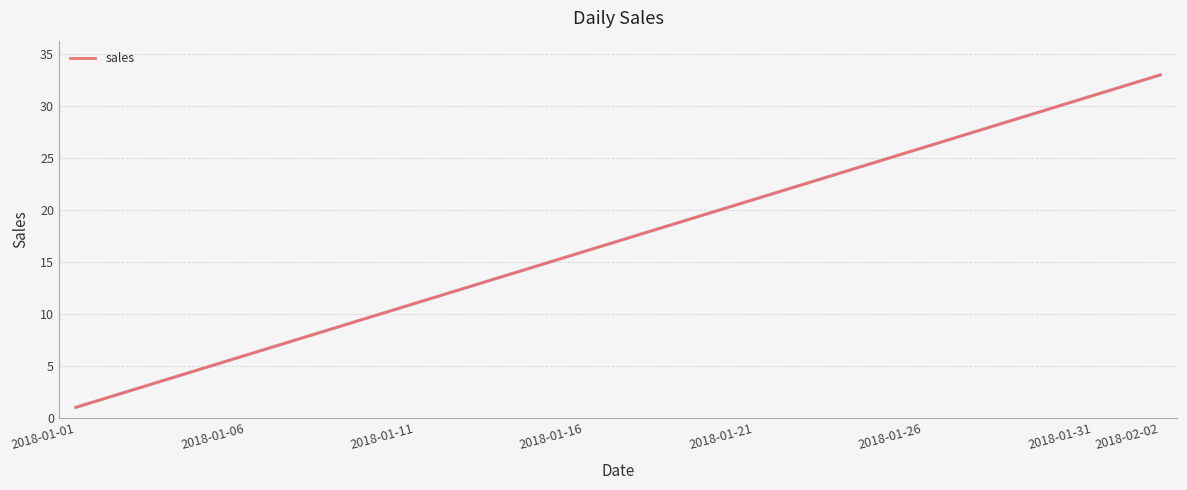

What is the difference between the maximum and minimum values?

32